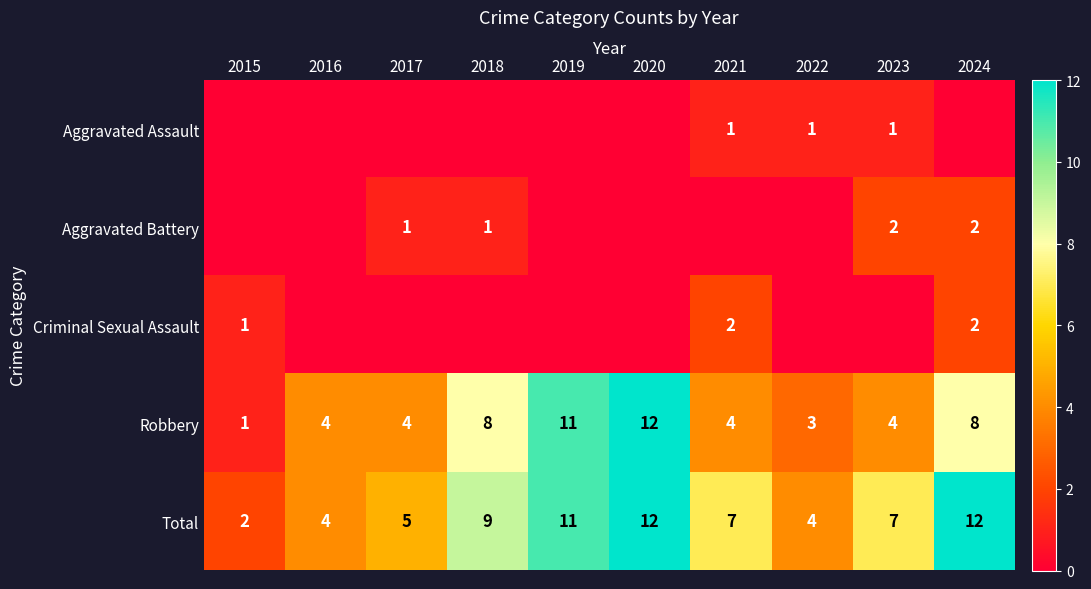

The Robbery series shows 6 at 2020. True or false?

False